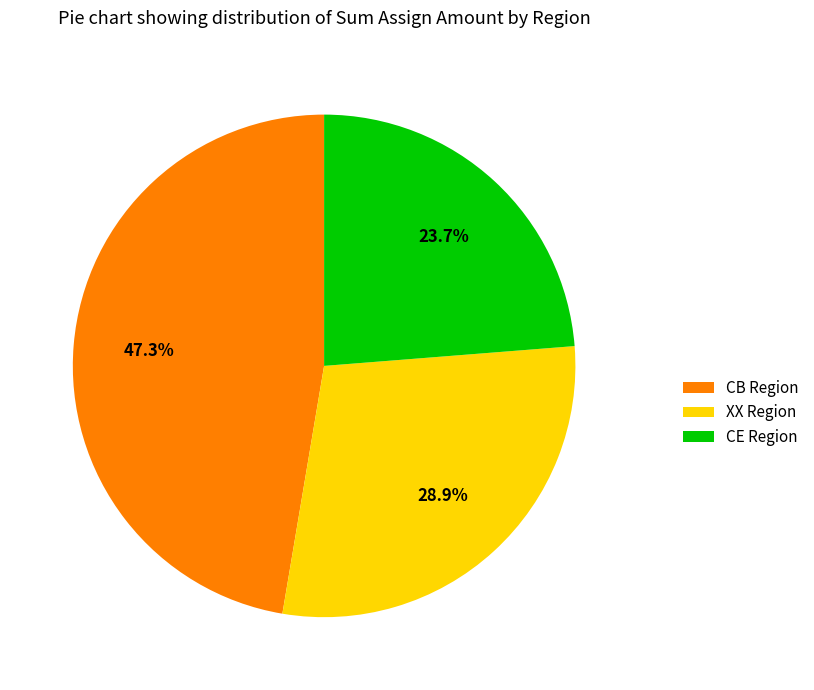

How many segments does this pie chart have?

3